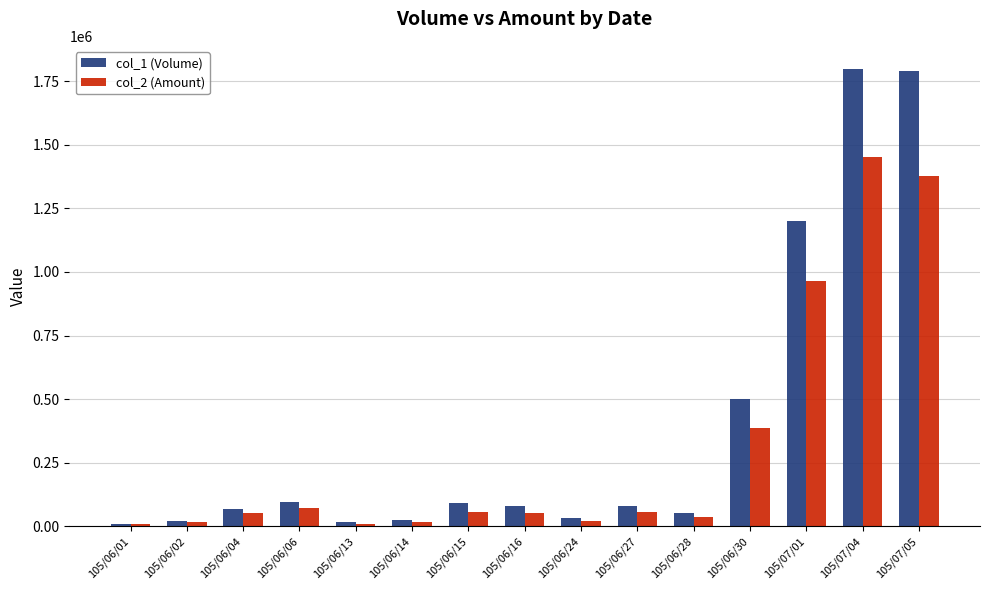

Which series has the largest range (max minus min)?

col_1 (Volume)